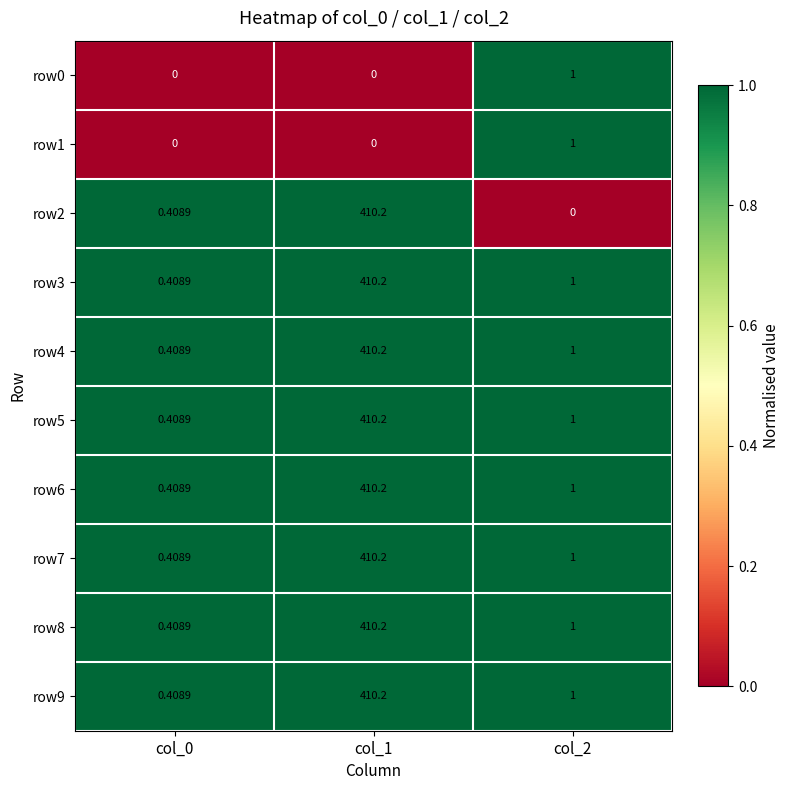

Is the value of row9 at col_0 greater than the value of row0 at col_0?

Yes